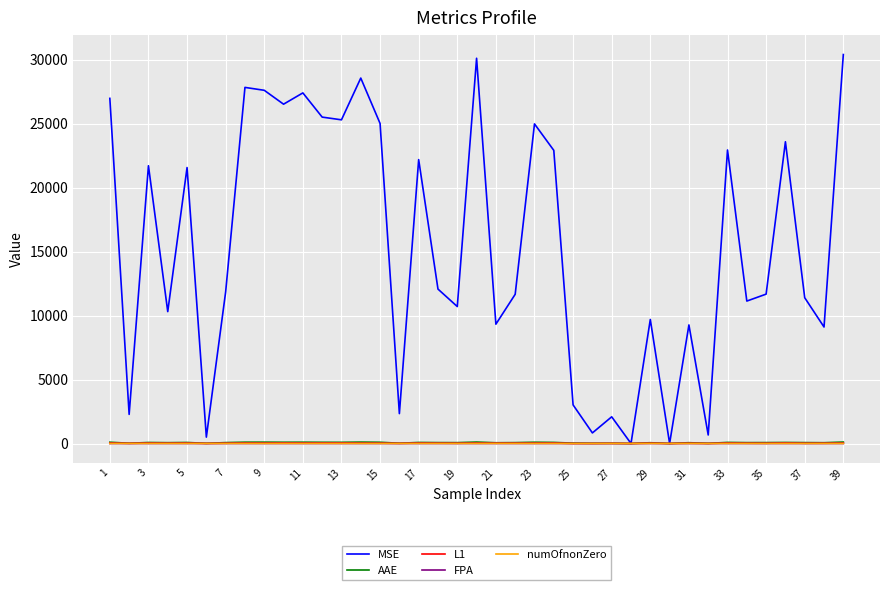

What are all the series names shown in the legend?

MSE, AAE, L1, FPA, numOfnonZero